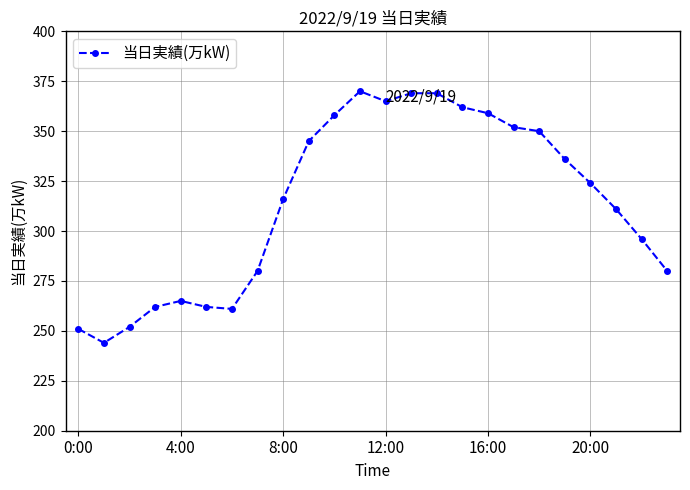

Reading right to left, extract all data points from this chart.

280	296	311	324	336	350	352	359	362	369	369	365	370	358	345	316	280	261	262	265	262	252	244	251